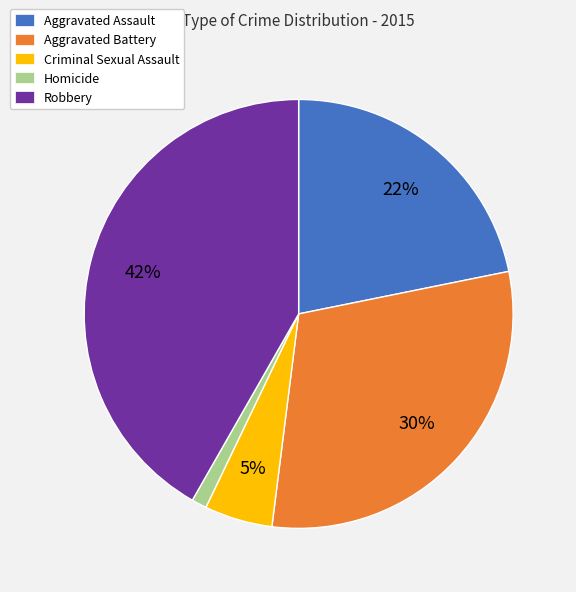

Which slice is the smallest?

Homicide